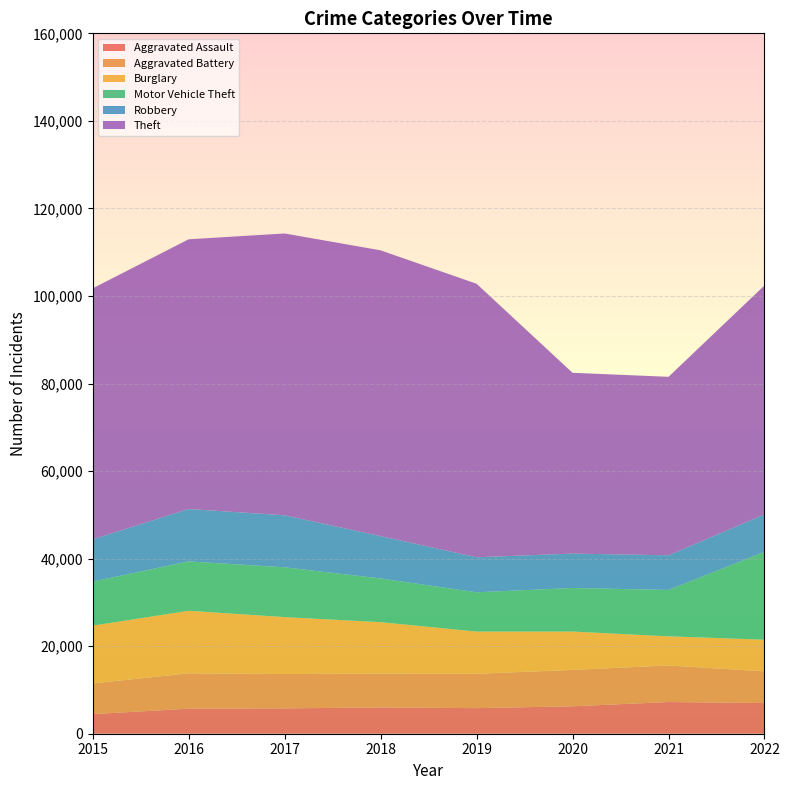

Reading left to right, extract all data points from this chart.

Aggravated Assault: 2015=4480	2016=5712	2017=5793	2018=6001	2019=5840	2020=6263	2021=7243	2022=7004
Aggravated Battery: 2015=7018	2016=8085	2017=7845	2018=7735	2019=7857	2020=8319	2021=8347	2022=7247
Burglary: 2015=13184	2016=14289	2017=13001	2018=11746	2019=9639	2020=8756	2021=6658	2022=7220
Motor Vehicle Theft: 2015=10068	2016=11286	2017=11380	2018=9983	2019=8977	2020=9952	2021=10595	2022=20078
Robbery: 2015=9638	2016=11960	2017=11880	2018=9679	2019=7994	2020=7856	2021=7920	2022=8553
Theft: 2015=57350	2016=61618	2017=64380	2018=65283	2019=62484	2020=41307	2021=40770	2022=52305